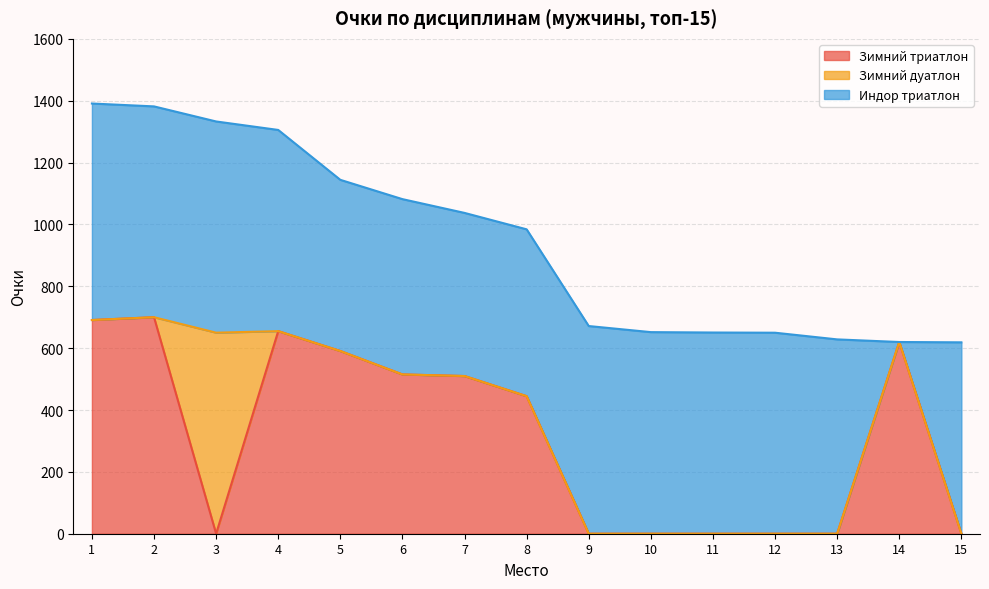

Which series has the largest total across all categories?

Индор триатлон